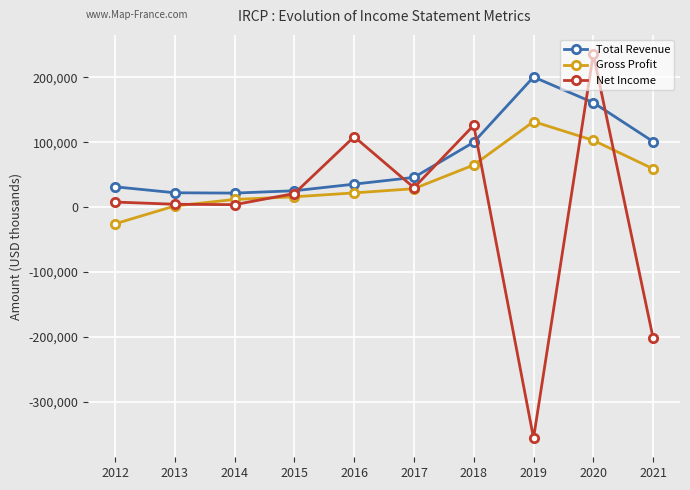

What is the spread (max minus min) of values at 2019?

556400